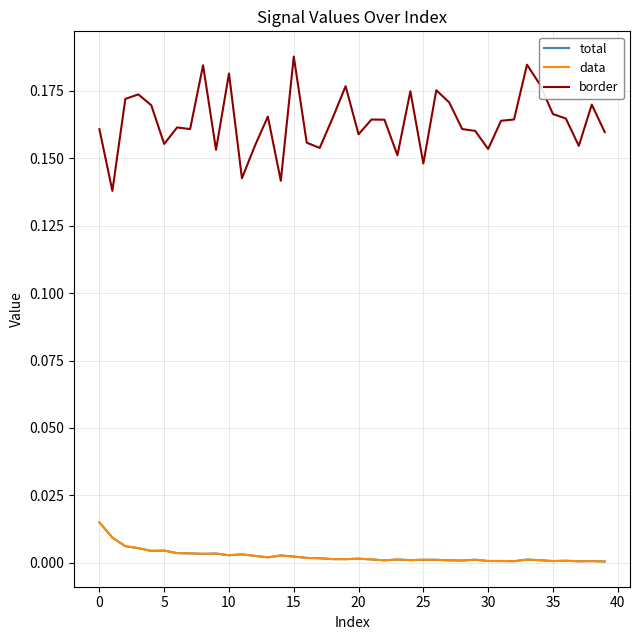

True or false: total and data cross at least once.

False